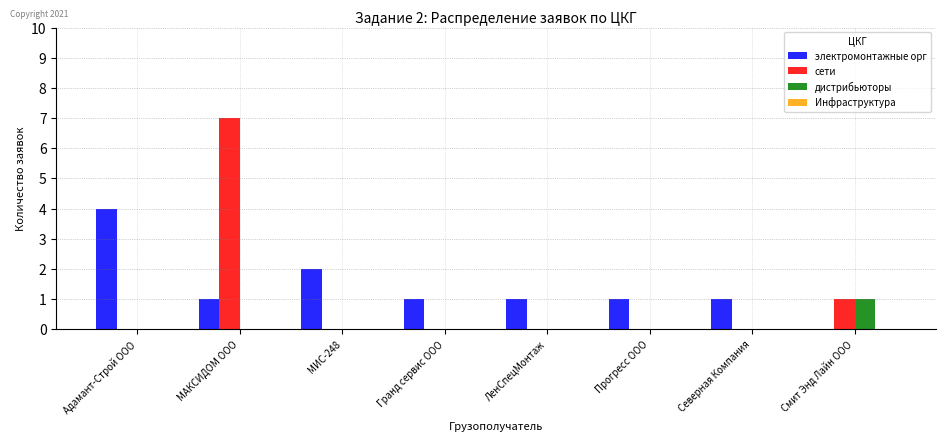

How many groups of bars are there?

8